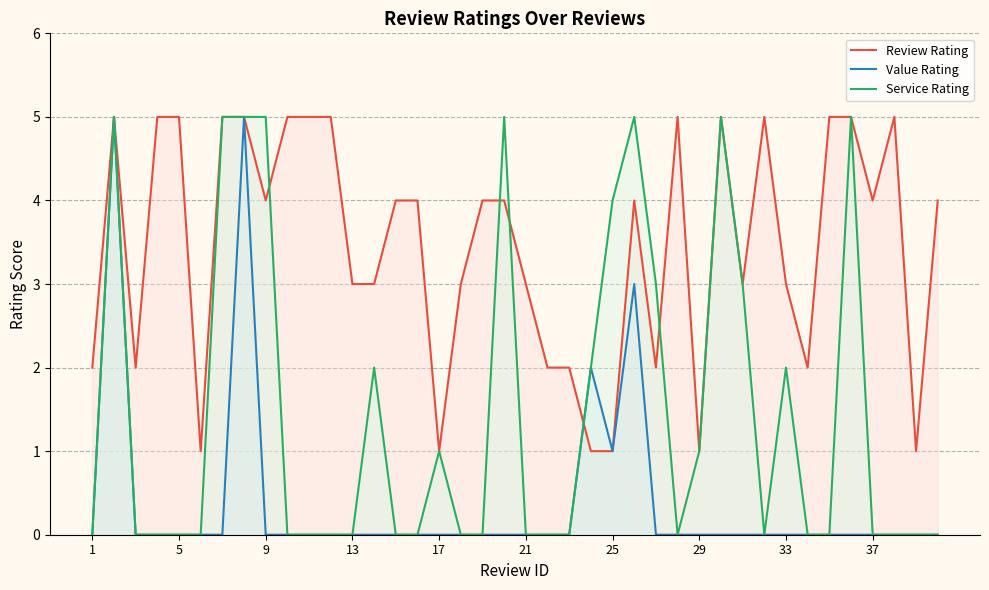

List the series in order of their overall mean, lowest first.

Value Rating, Service Rating, Review Rating